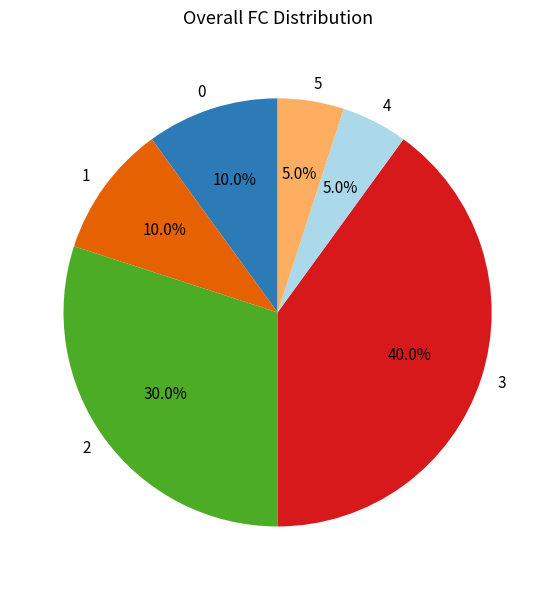

To the nearest percent, what is the combined percentage of 5 and 2?

35%